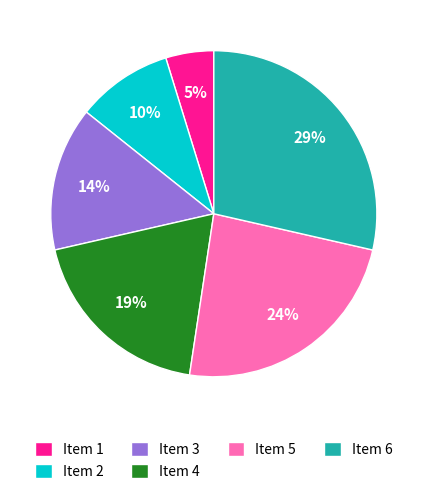

To the nearest percent, what is the average slice percentage?

17%